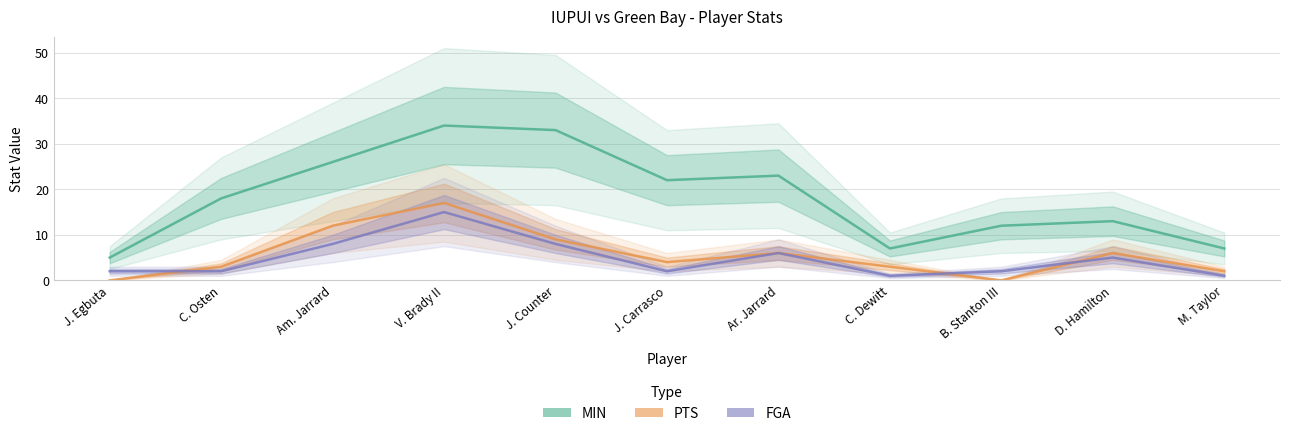

How many lines are shown in the chart?

3